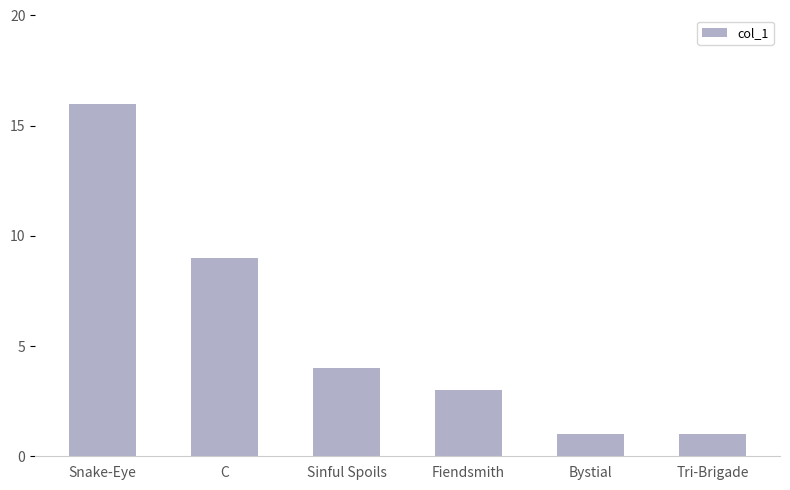

What is the label of the 5th bar from the right?

C